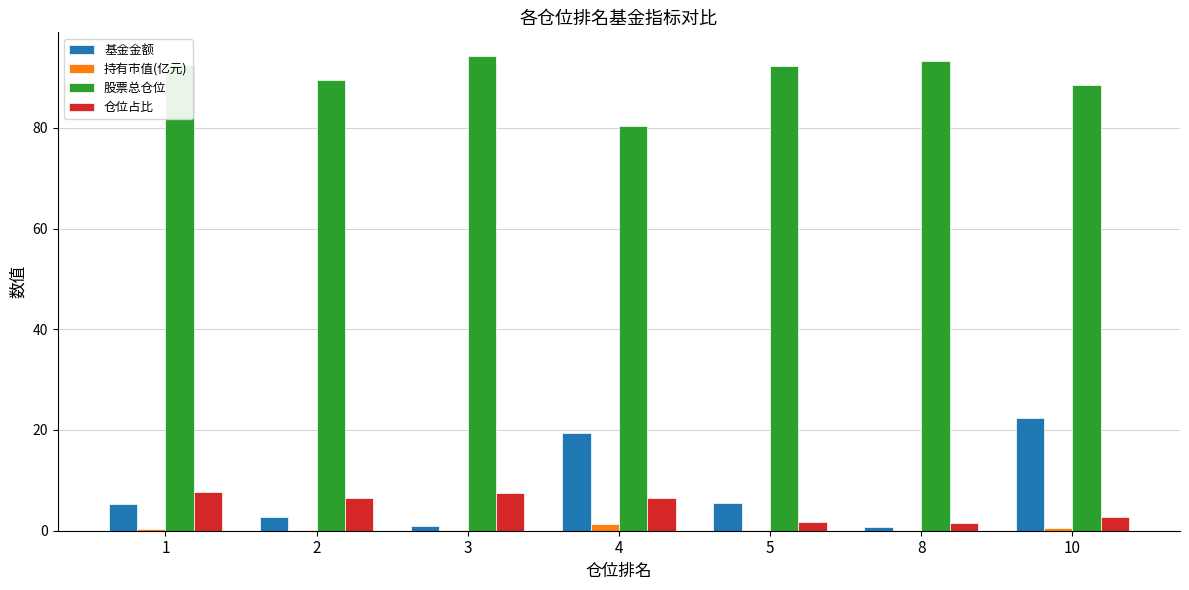

Is the value of 股票总仓位 at 8 greater than the value of 持有市值(亿元) at 3?

Yes